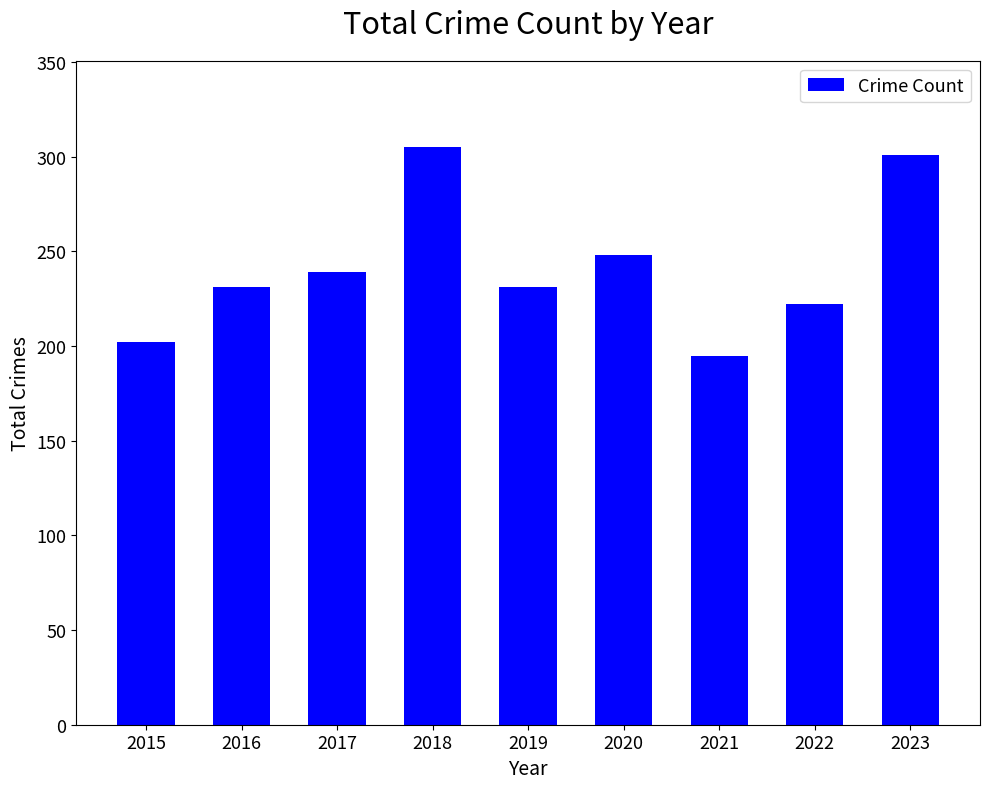

How many bars are there in total?

9